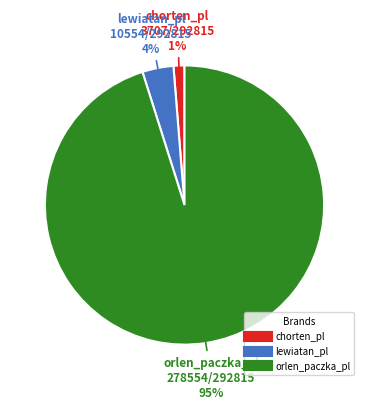

To the nearest percent, what is the difference between the largest and smallest slice percentages?

94%